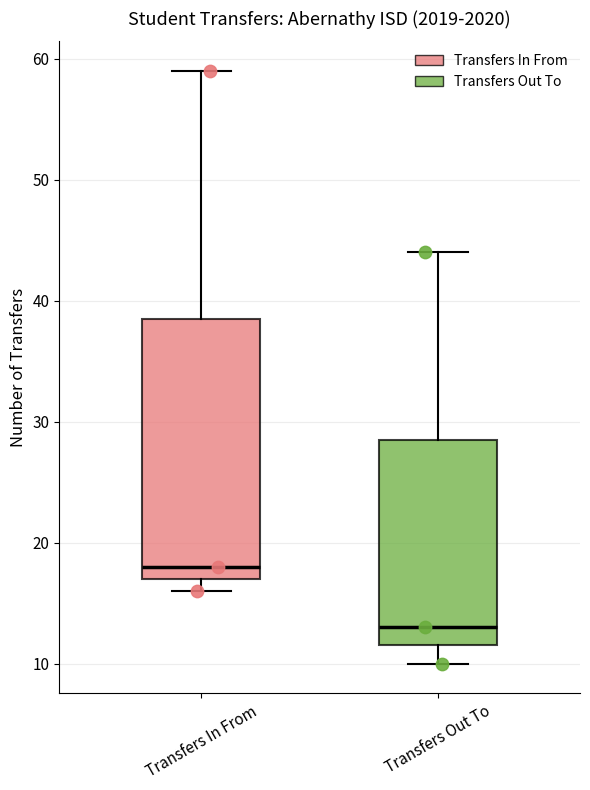

Comparing the boxes themselves (not the whiskers), which one is the tallest?

Transfers In From